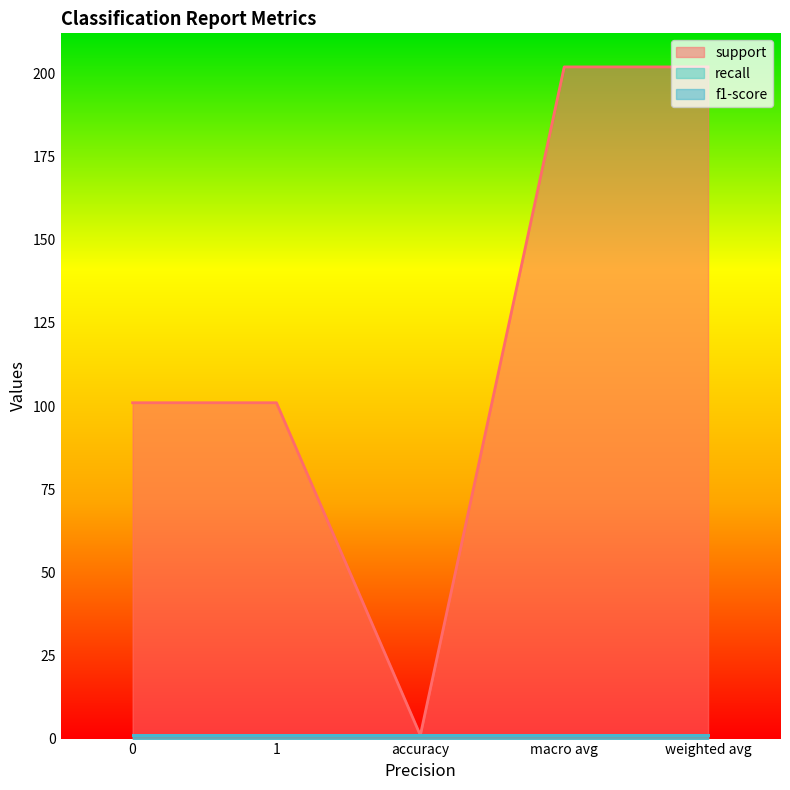

True or false: recall has a value of 1 at macro avg.

True